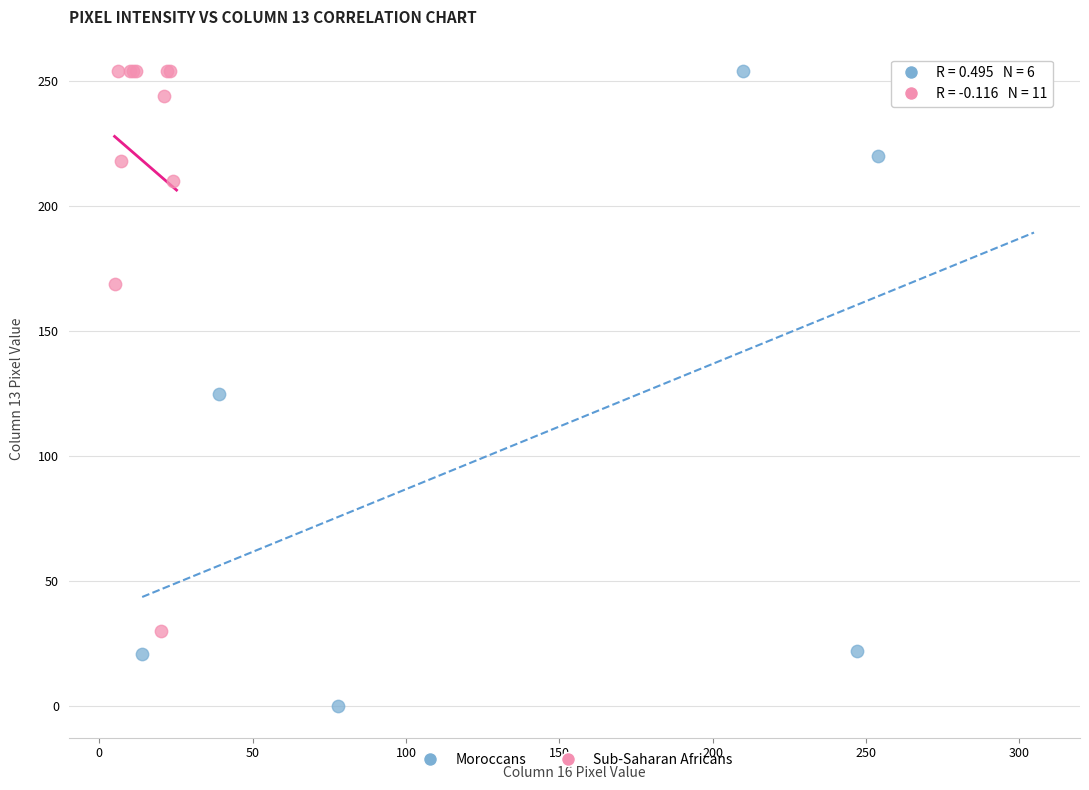

Which series contains the lowest Y value?

Moroccans